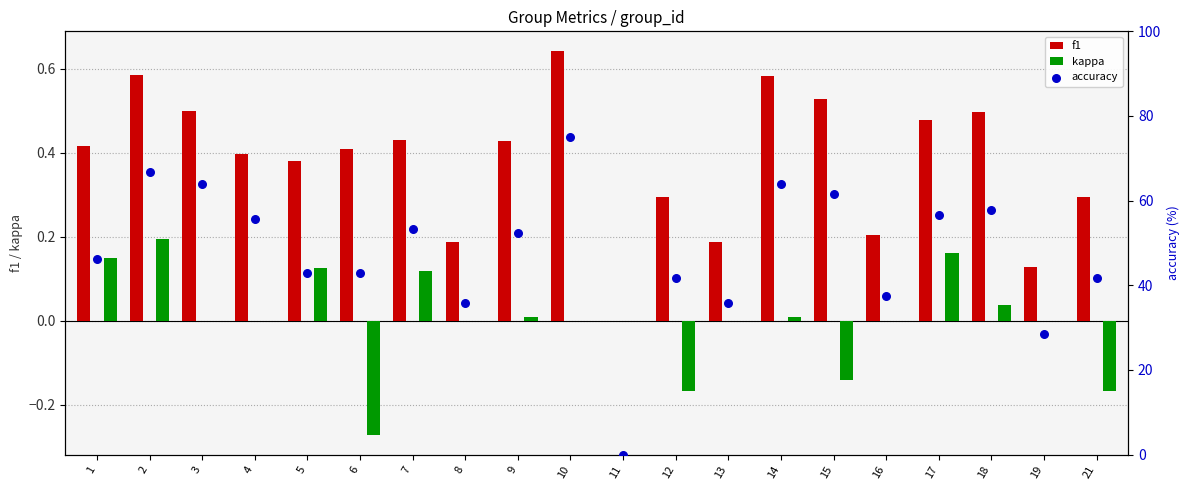

Is the value of kappa at 4 greater than the value of accuracy at 4?

No